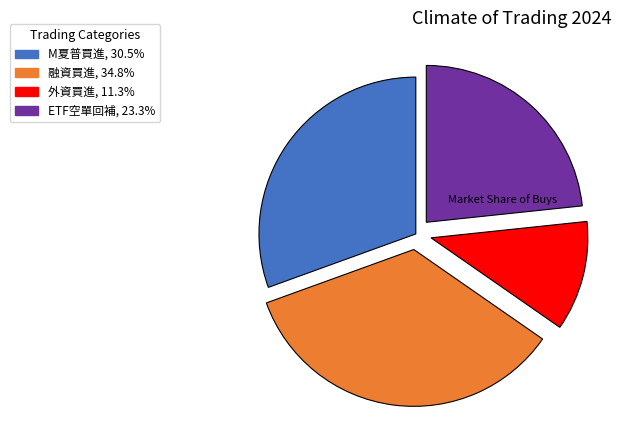

Is 外資買進 the majority of the pie?

No